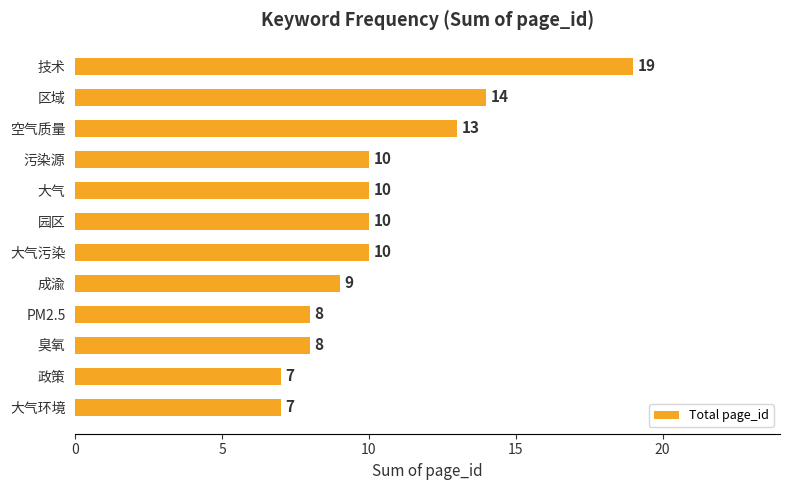

Which category has the highest value across all series?

技术